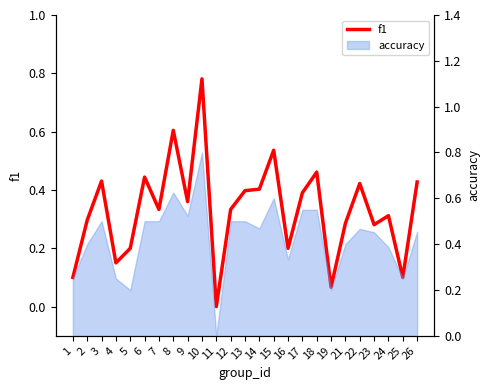

What is the average value?

0.3